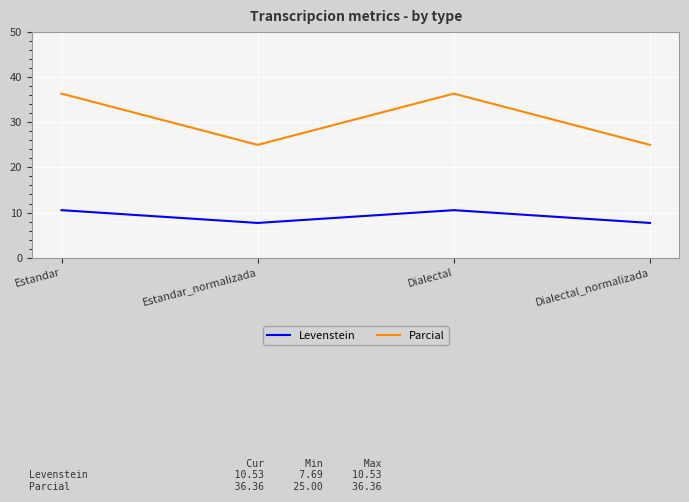

True or false: Parcial and Levenstein cross at least once.

False